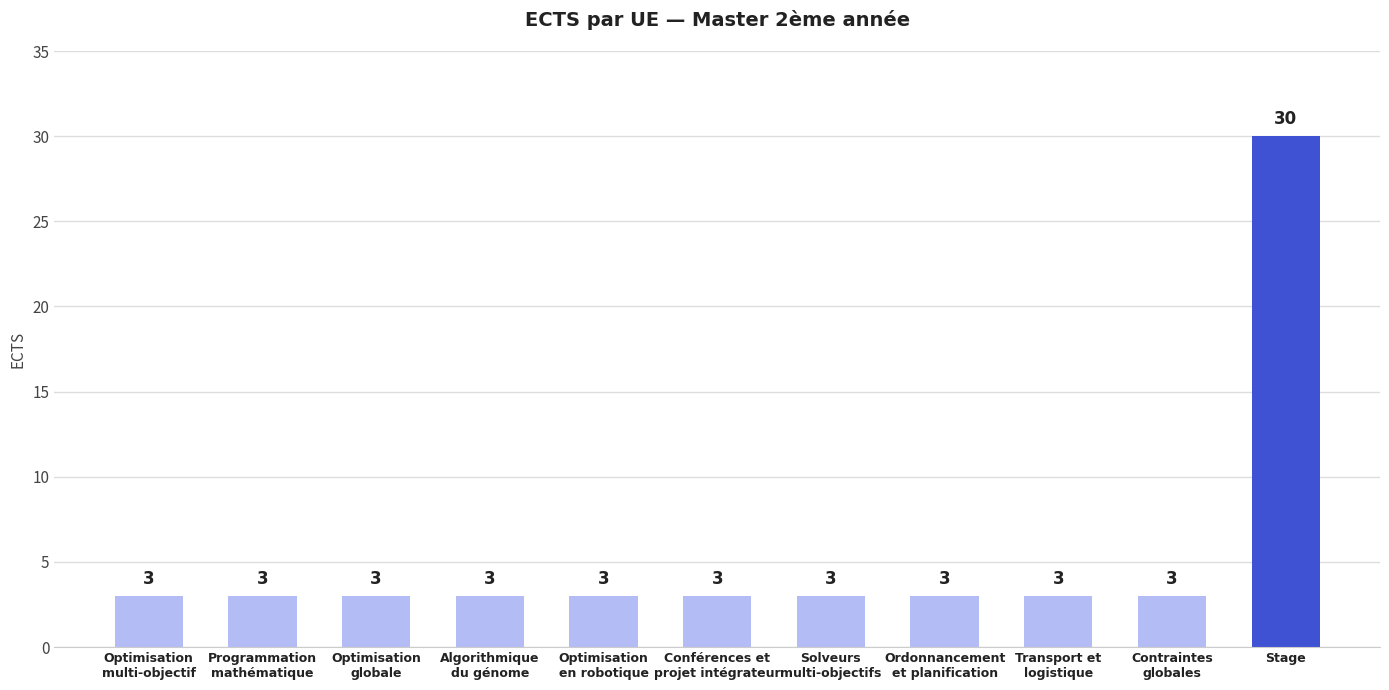

What is the value of the 11th bar from the left?

30